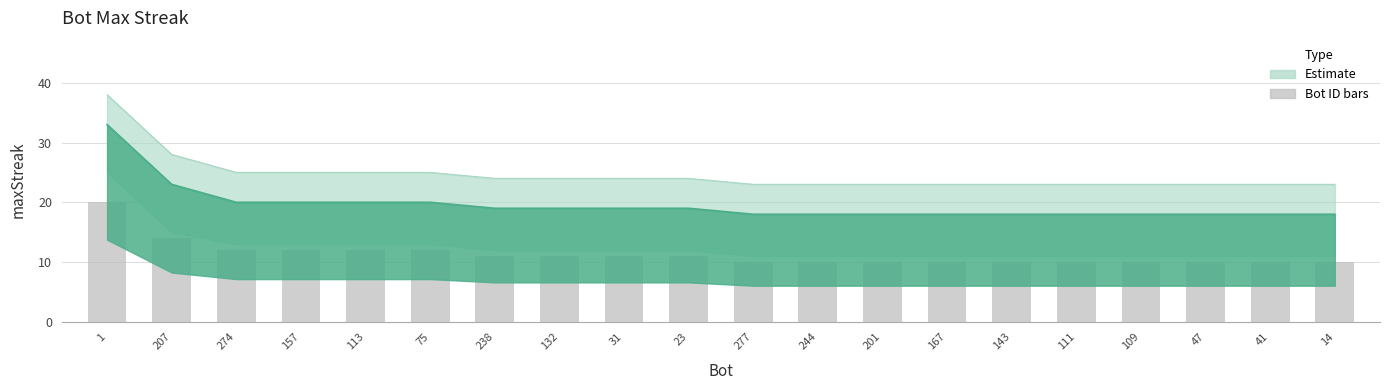

What is the average value?

20